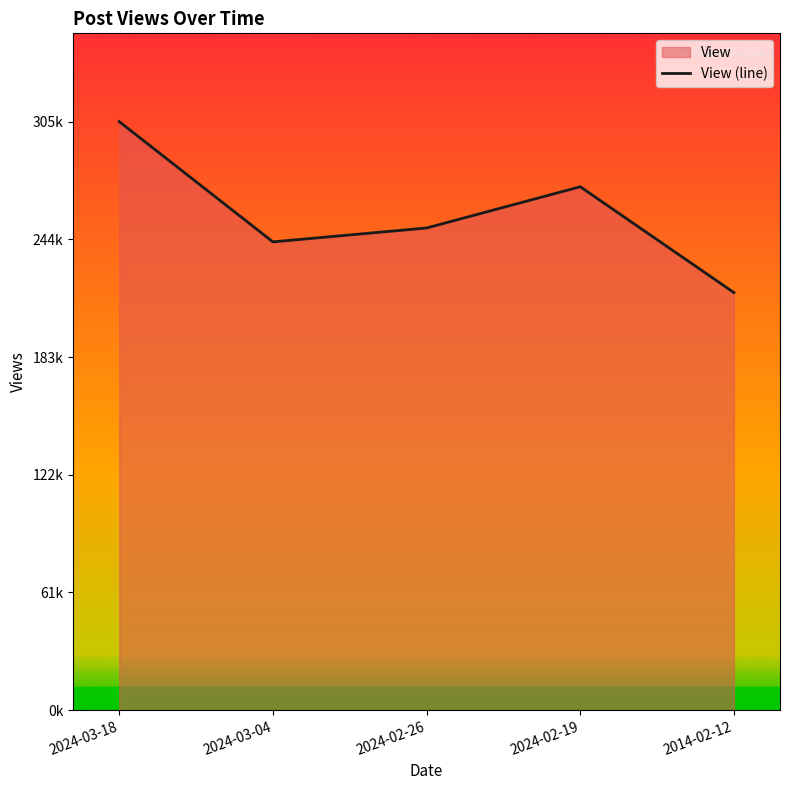

Approximately how many times larger is the value at 2024-03-18 compared to 2024-03-04?

1.3